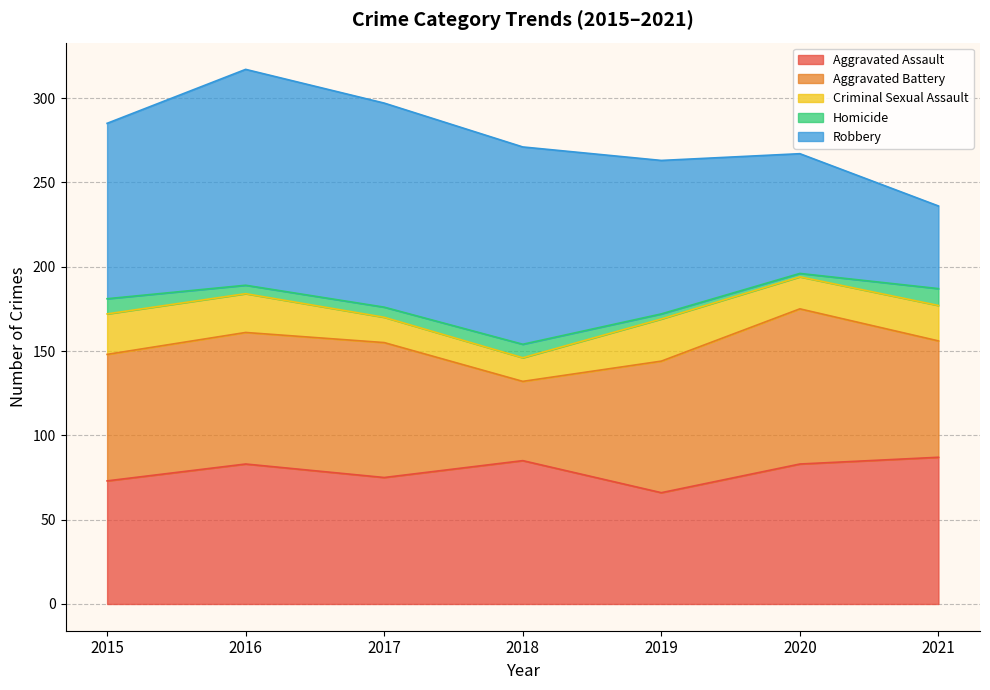

How many series are shown in this chart?

5